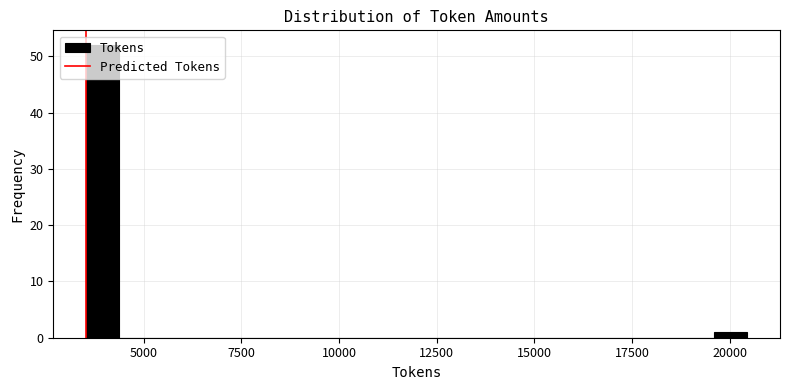

Around what value on the x-axis is the tallest bar? Give the approximate position of its centre, as read against the axis.

4000